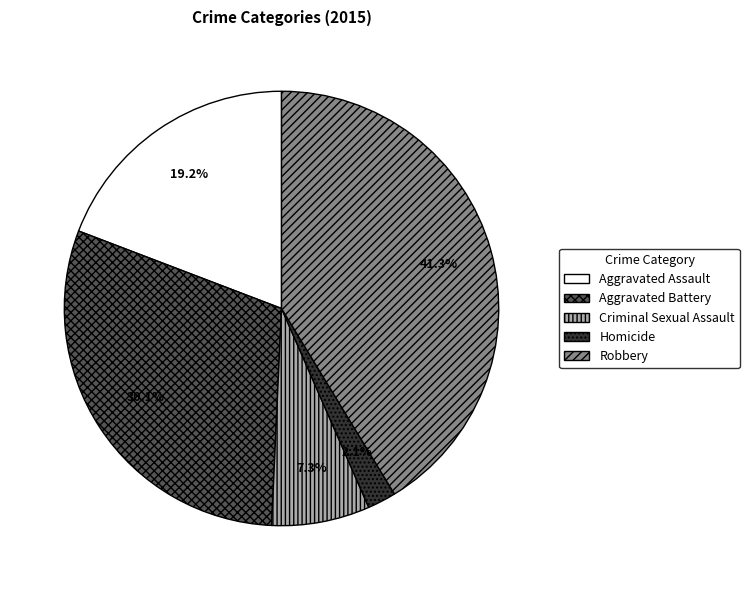

Is it true that Aggravated Assault is 7% of the pie?

False